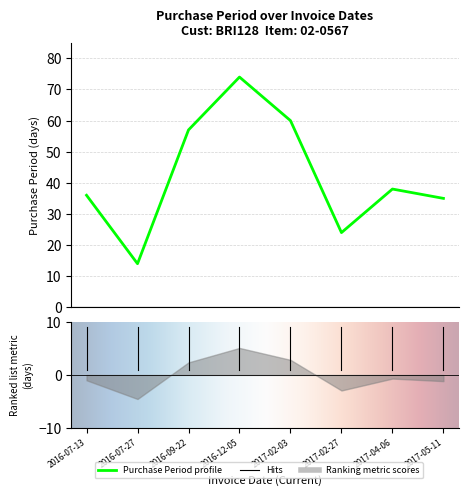

The chart shows a value of 14 at 2016-07-27. True or false?

True